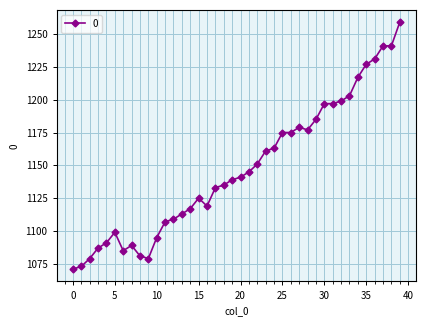

Does the chart display data point markers on the line(s)?

Yes